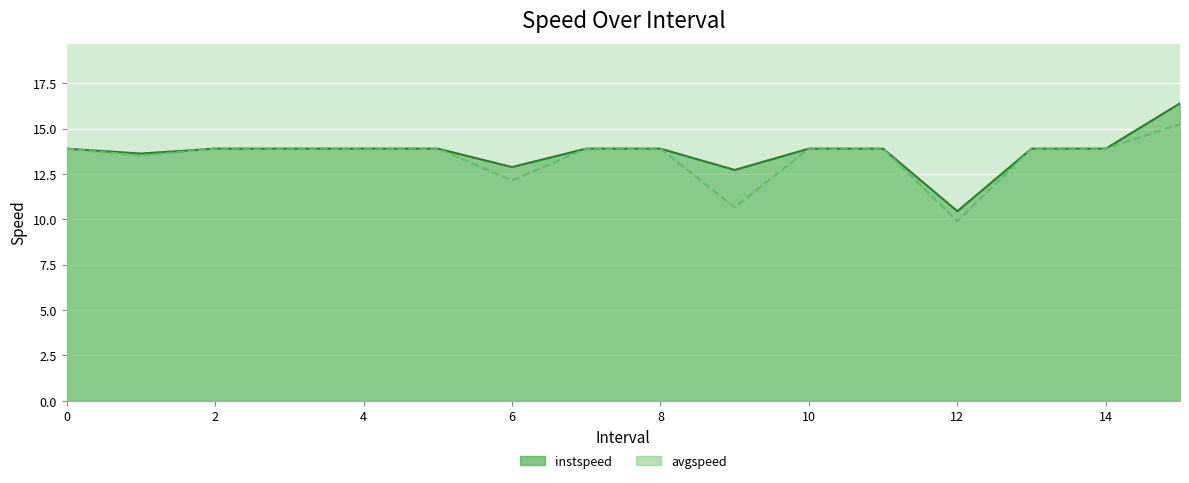

True or false: avgspeed and instspeed intersect in this chart.

False